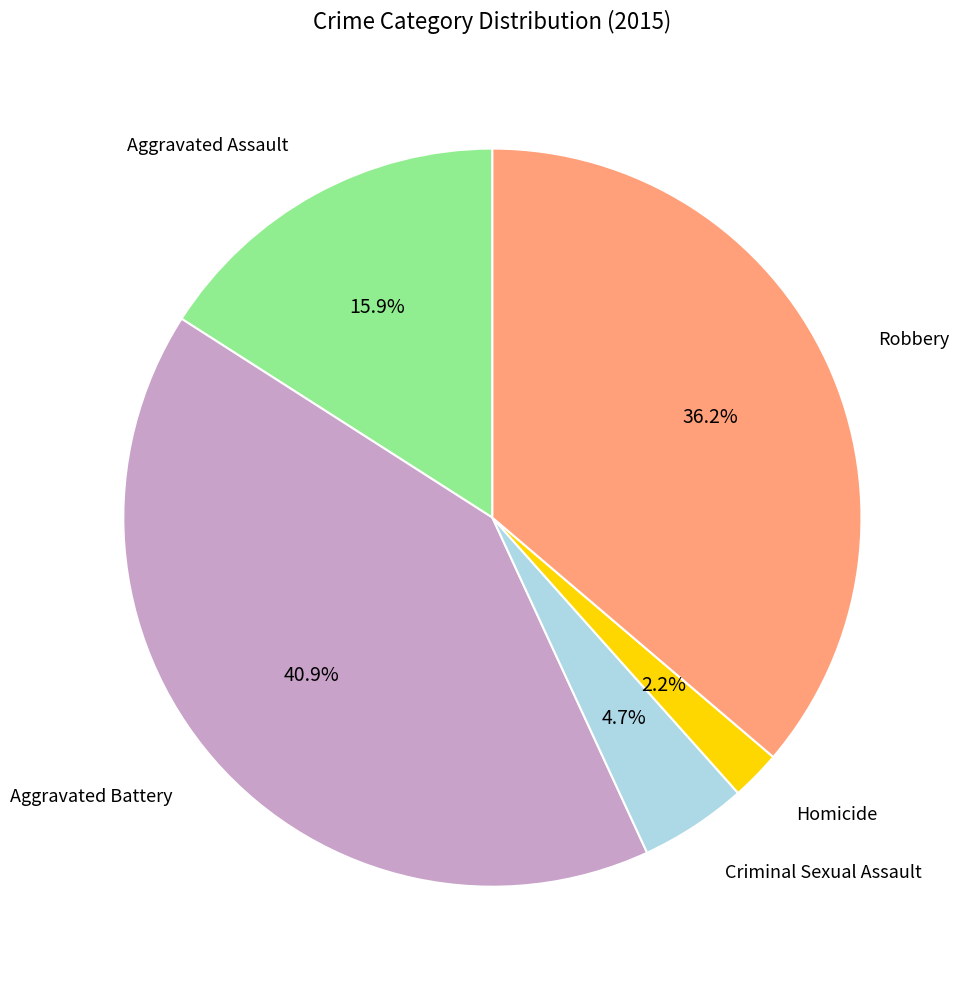

Is there a majority slice in this chart?

No